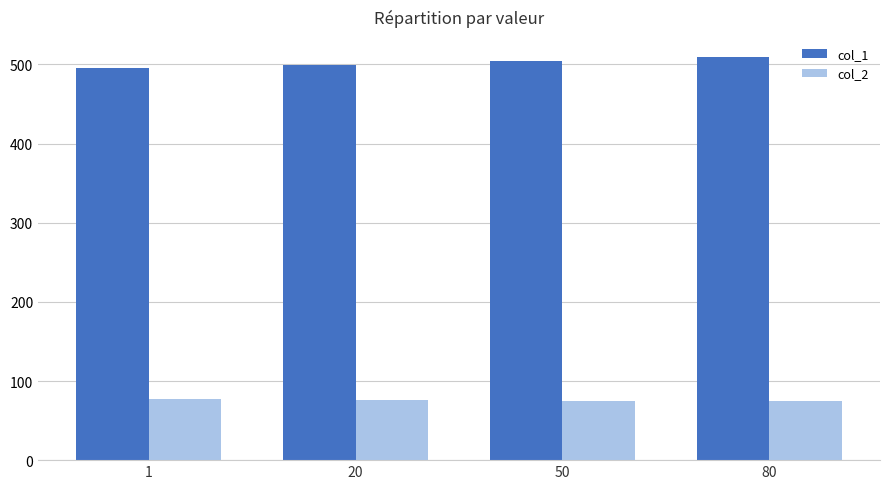

True or false: col_1 has a value of 495.6 at 1.

True